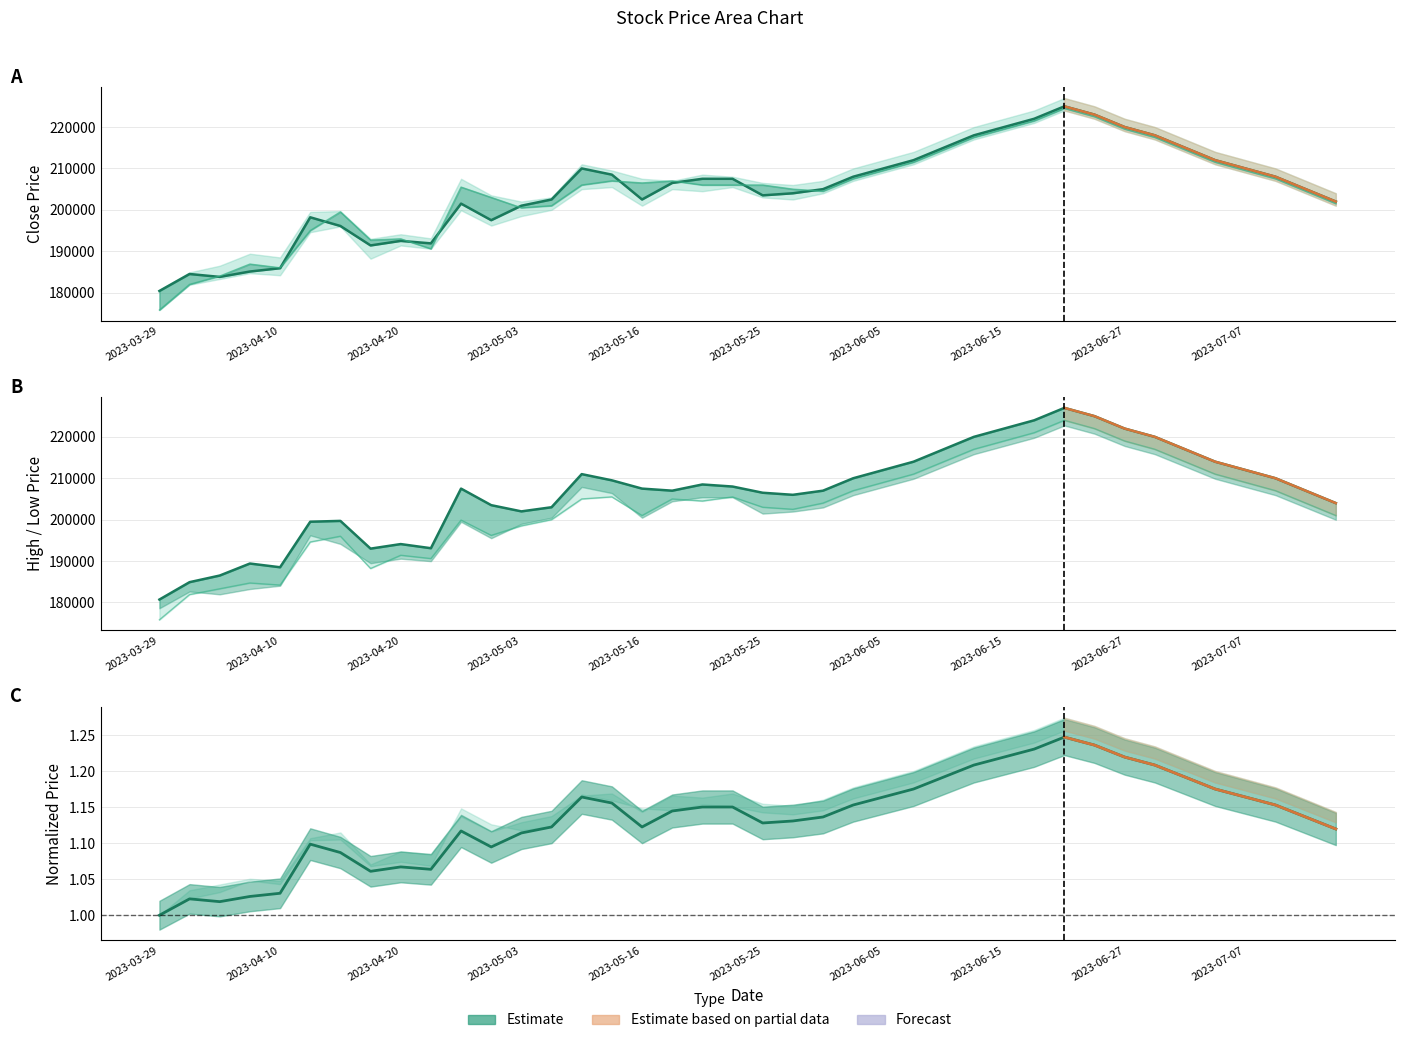

What is the total value across all series at Low?

737601.0